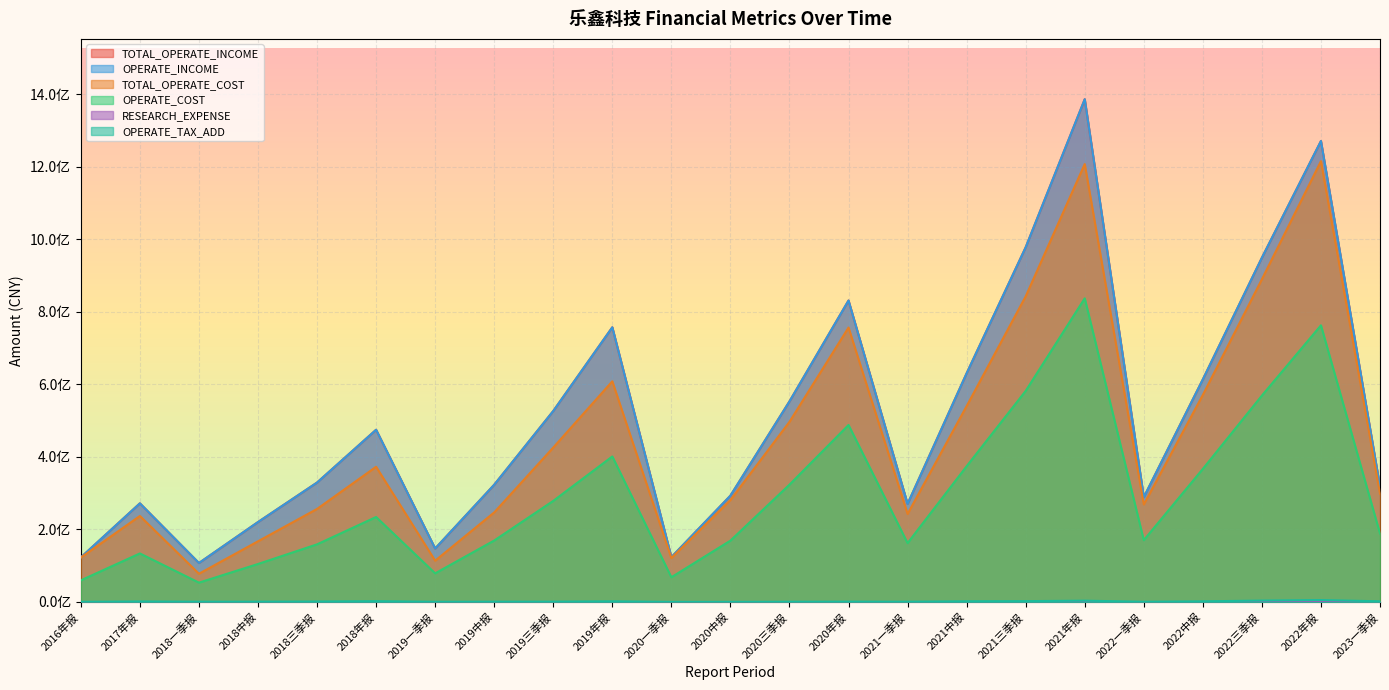

Between 2021年报 and 2022年报, which series saw the biggest shift?

TOTAL_OPERATE_INCOME